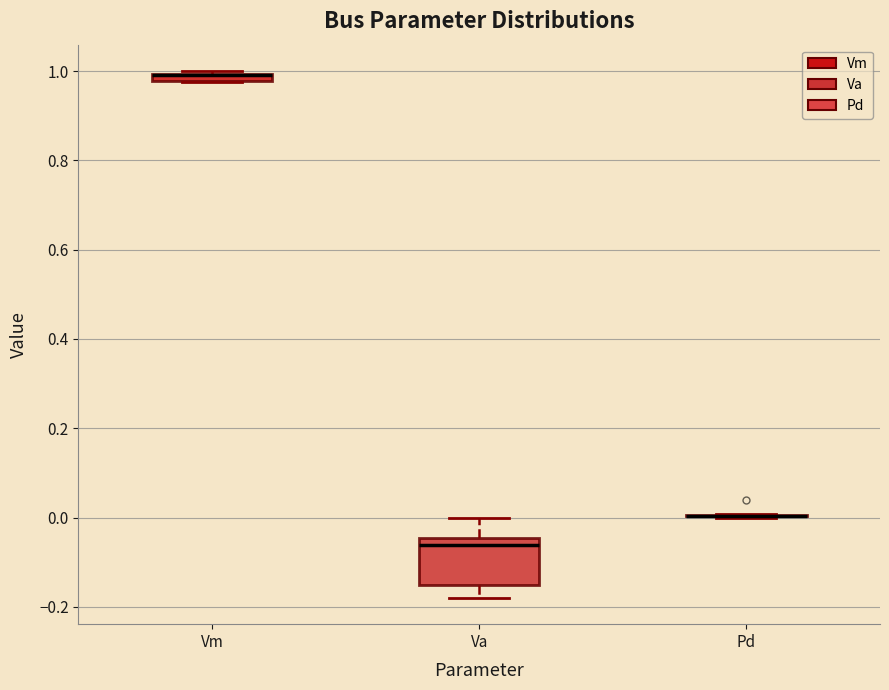

Where does the lower whisker of the box for Va end on the y-axis? The values are not printed on the chart, so give them approximately, as read against the axis.

-0.18